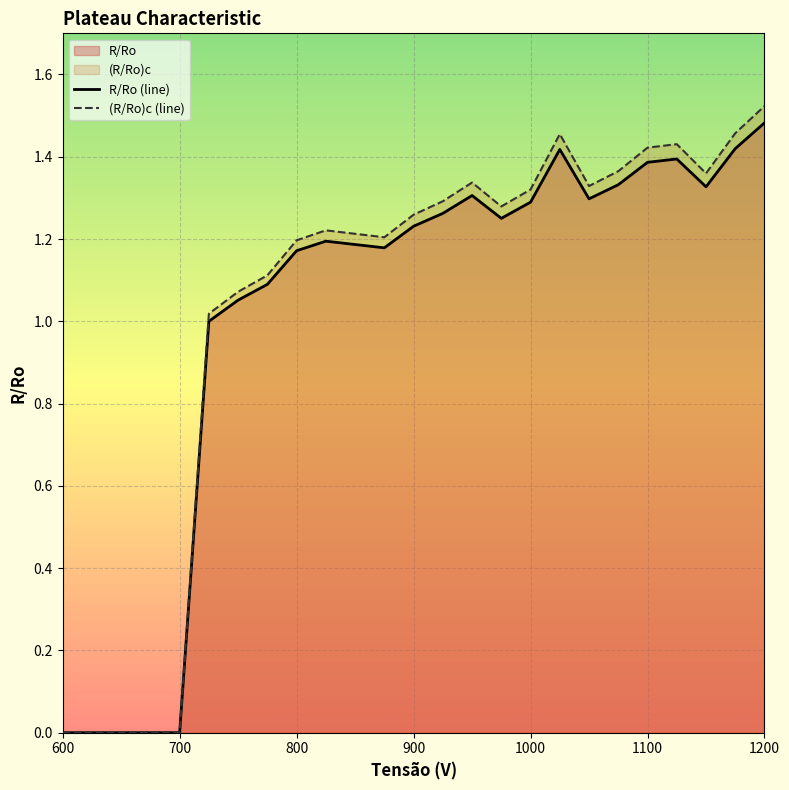

Which category has the highest value across all series?

1200